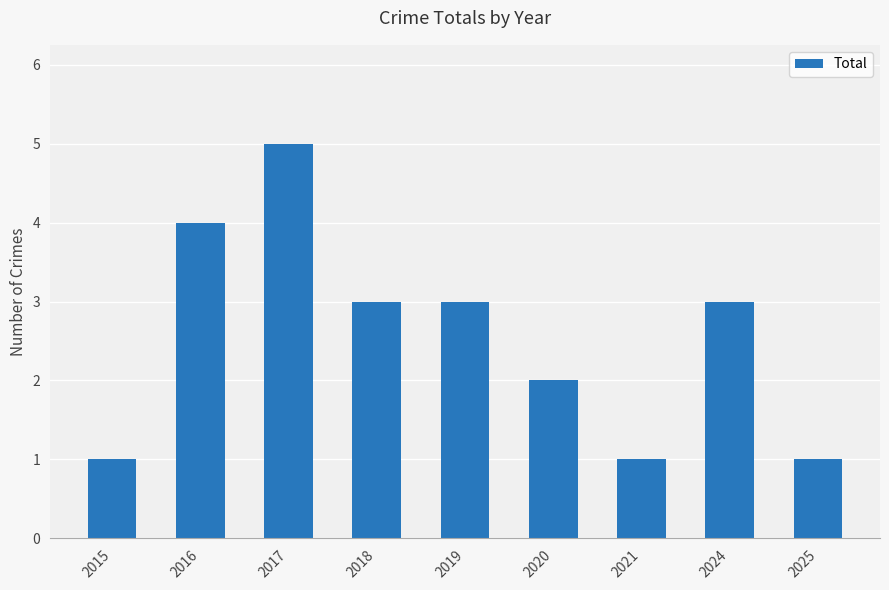

How many bars are there in total?

9